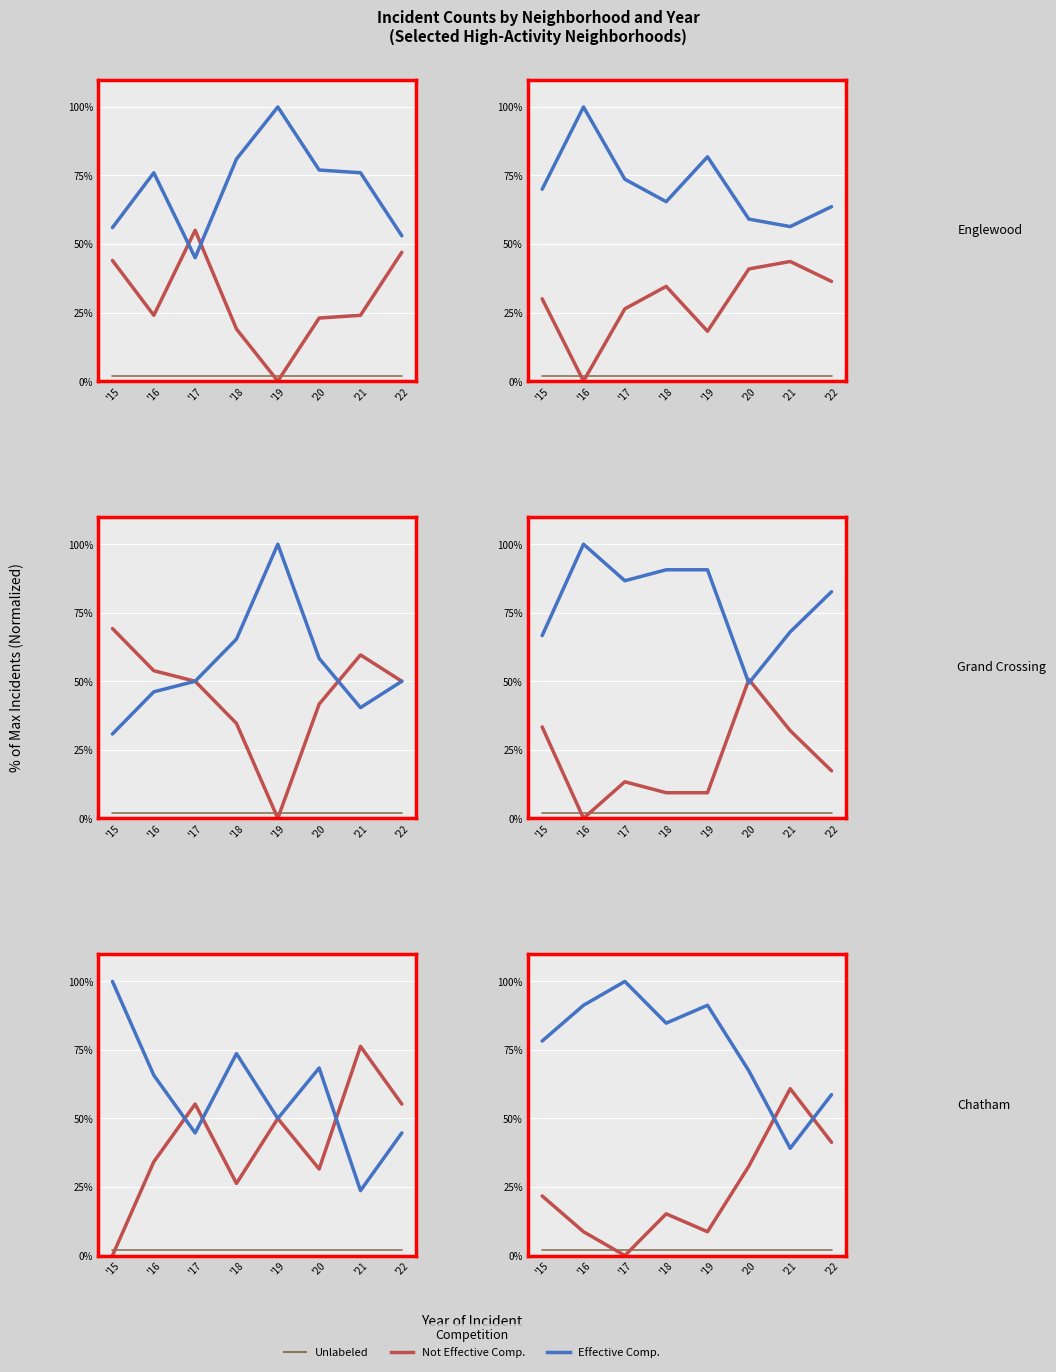

How many intersections are there between Unlabeled and Not Effective Comp.?

2